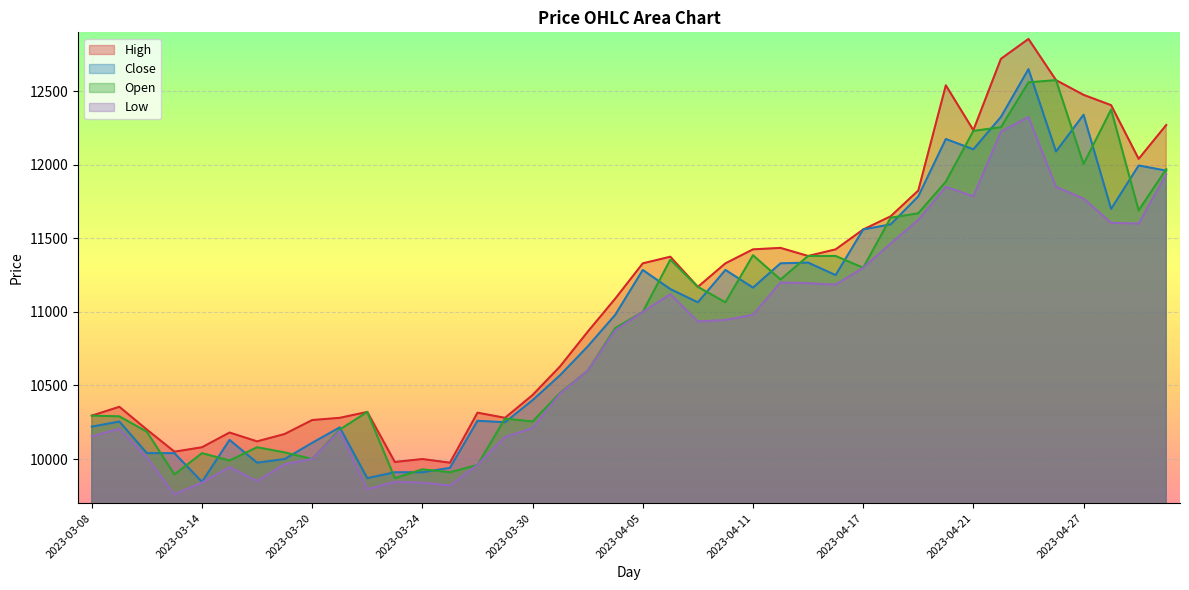

How many values in the Open series exceed 11000?

19